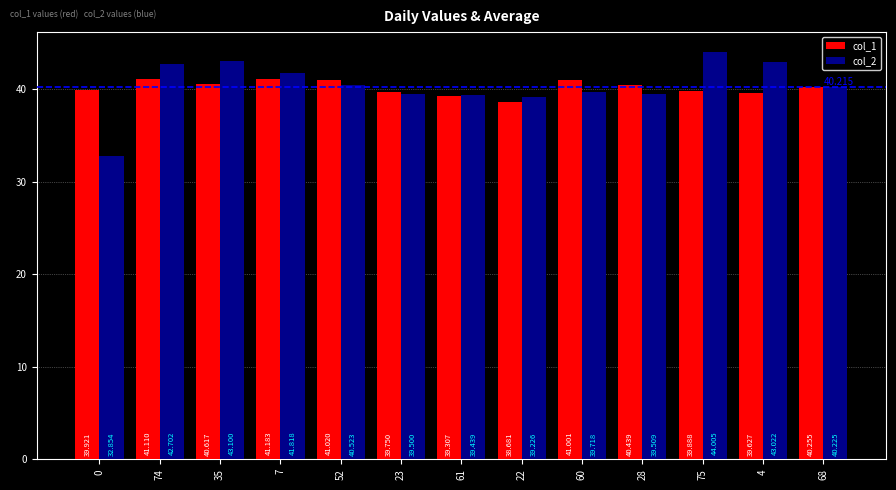

What position from the left is 0?

1